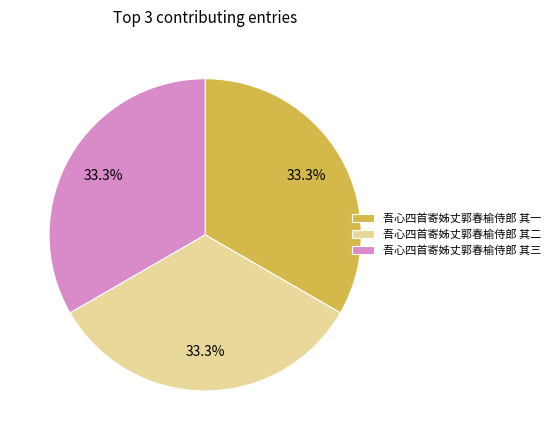

Is the sum of 吾心四首寄姊丈郭春榆侍郎 其一 and 吾心四首寄姊丈郭春榆侍郎 其二 greater than half?

Yes